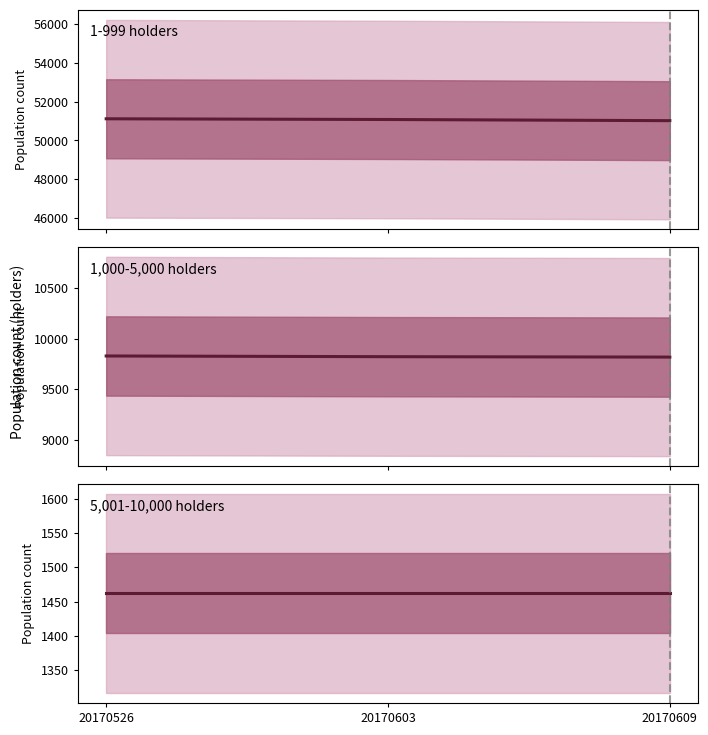

What is the value of the 1,000-5,000 point at the 3rd from the left?

9817